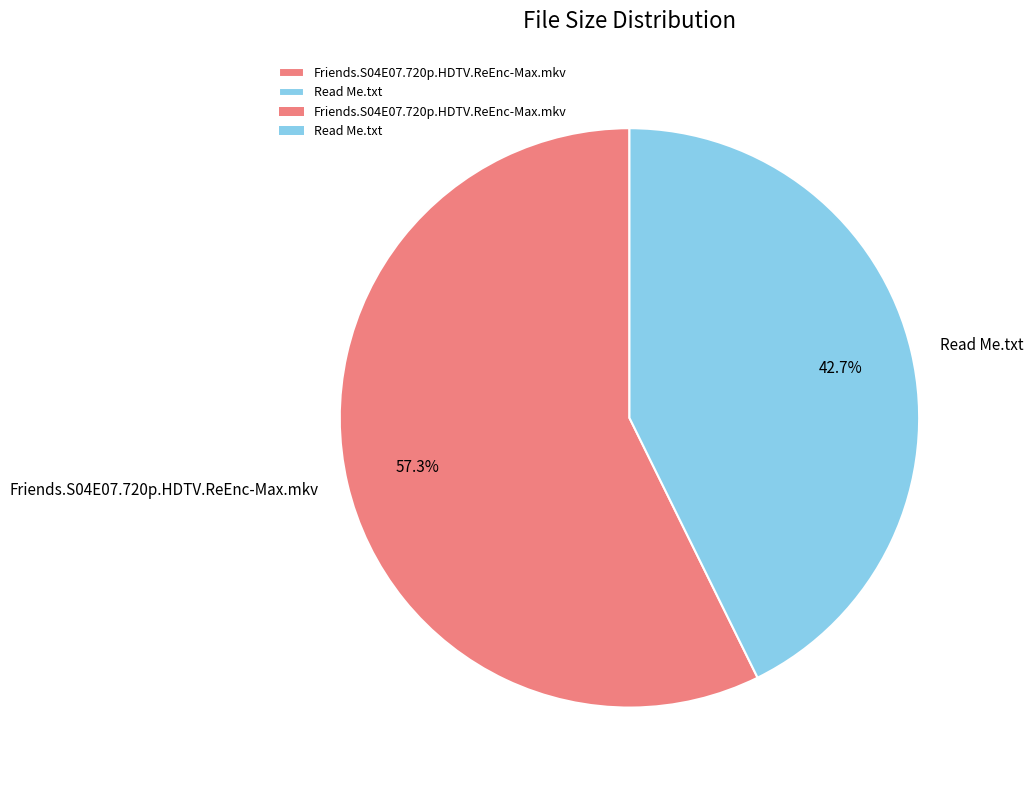

Count the number of slices in the pie.

2